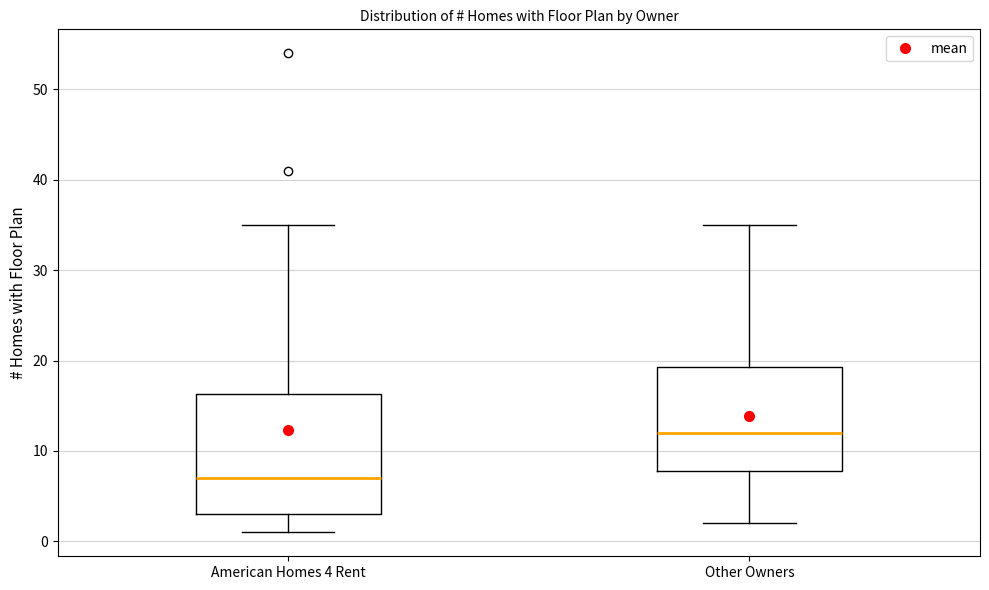

Comparing the boxes themselves (not the whiskers), which one is the tallest?

American Homes 4 Rent